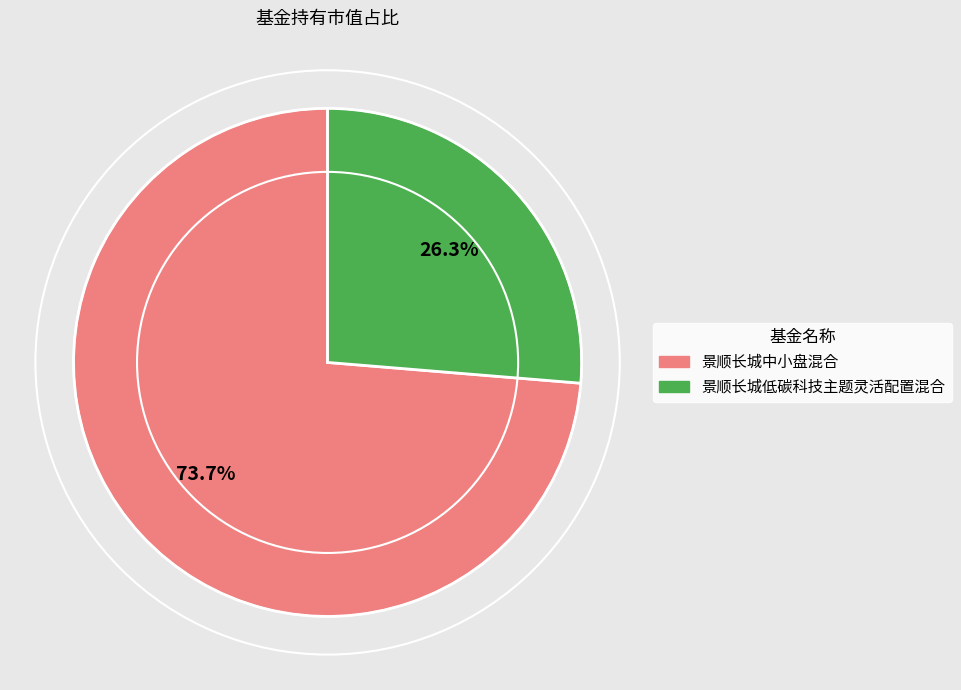

To the nearest percent, what portion does 景顺长城低碳科技主题灵活配置混合 represent?

26%